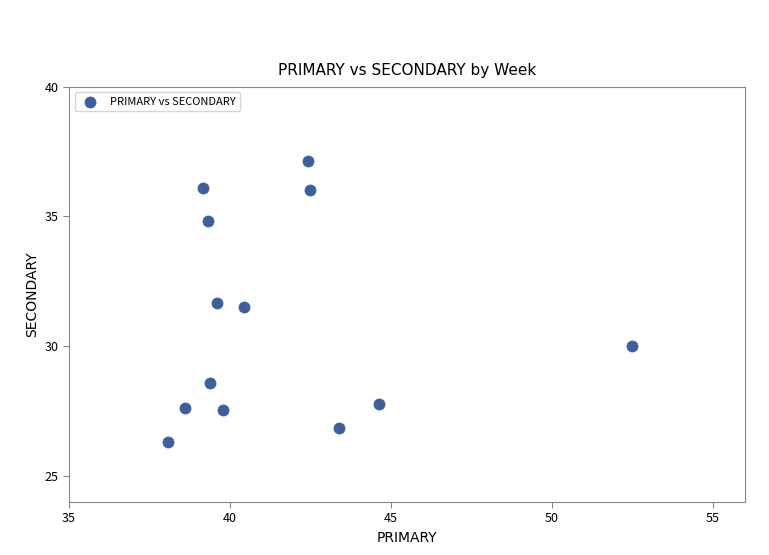

What is the range of X values (max minus min)?

14.4